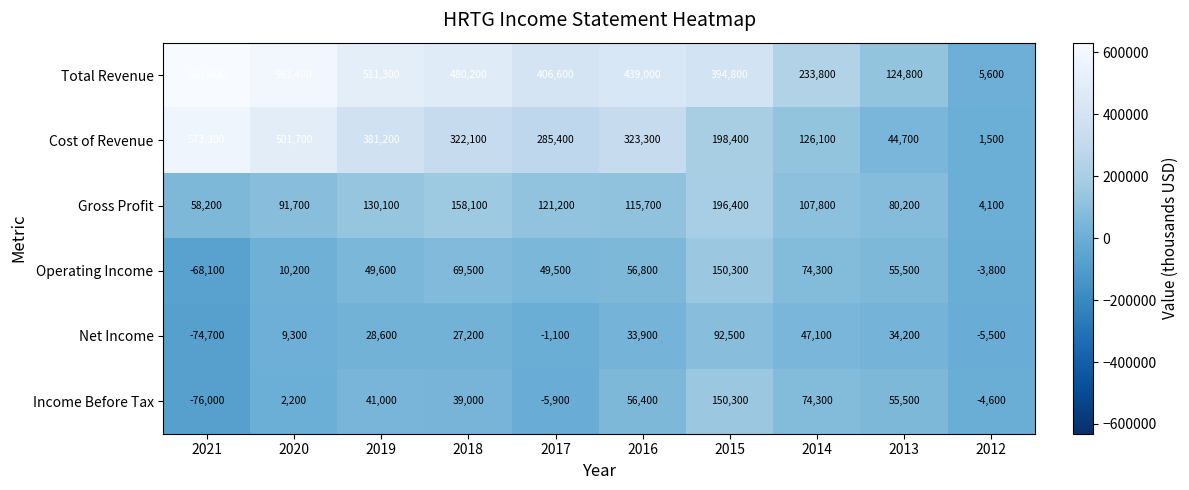

At how many categories does at least one series exceed 68582?

9